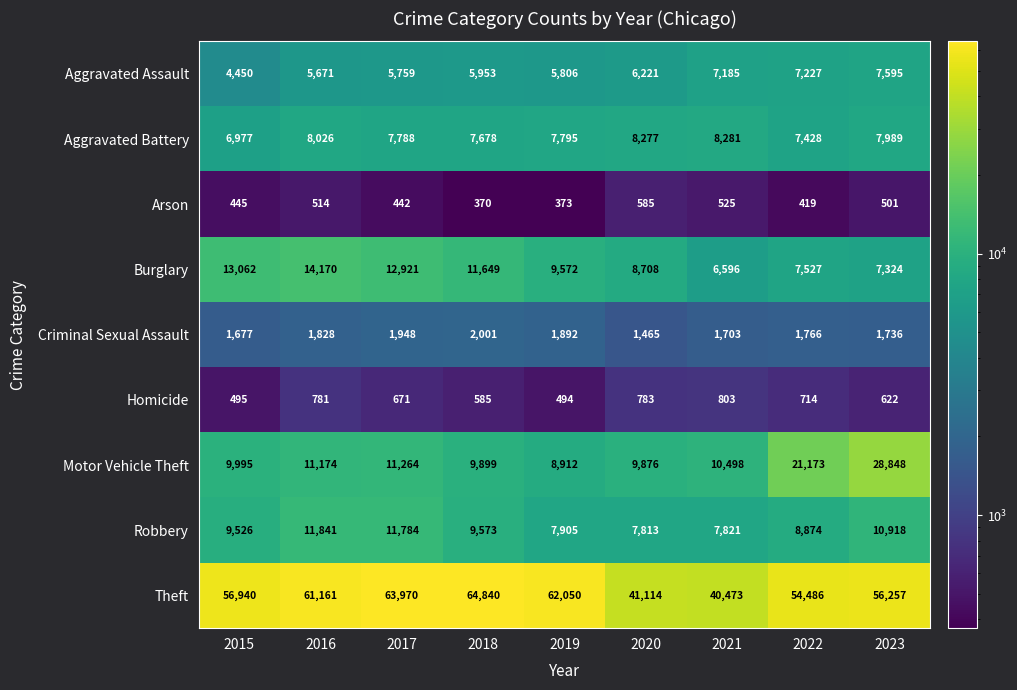

At 2016, list the series in order from smallest to largest.

Arson, Homicide, Criminal Sexual Assault, Aggravated Assault, Aggravated Battery, Motor Vehicle Theft, Robbery, Burglary, Theft